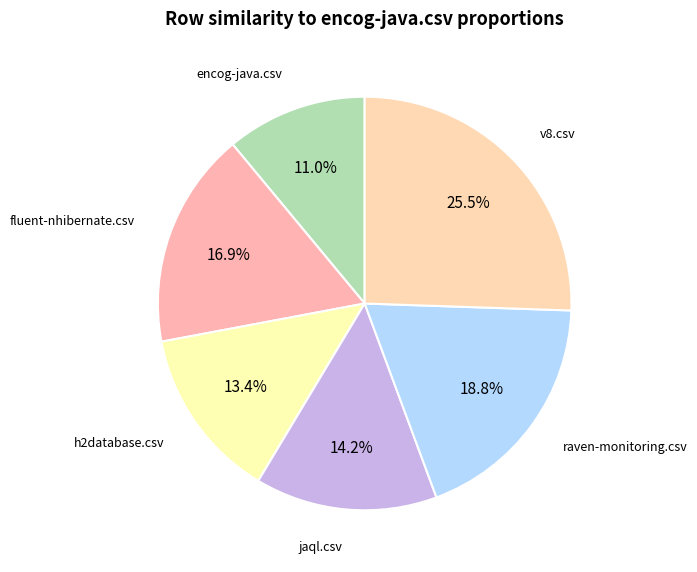

How many slices are in this pie chart?

6